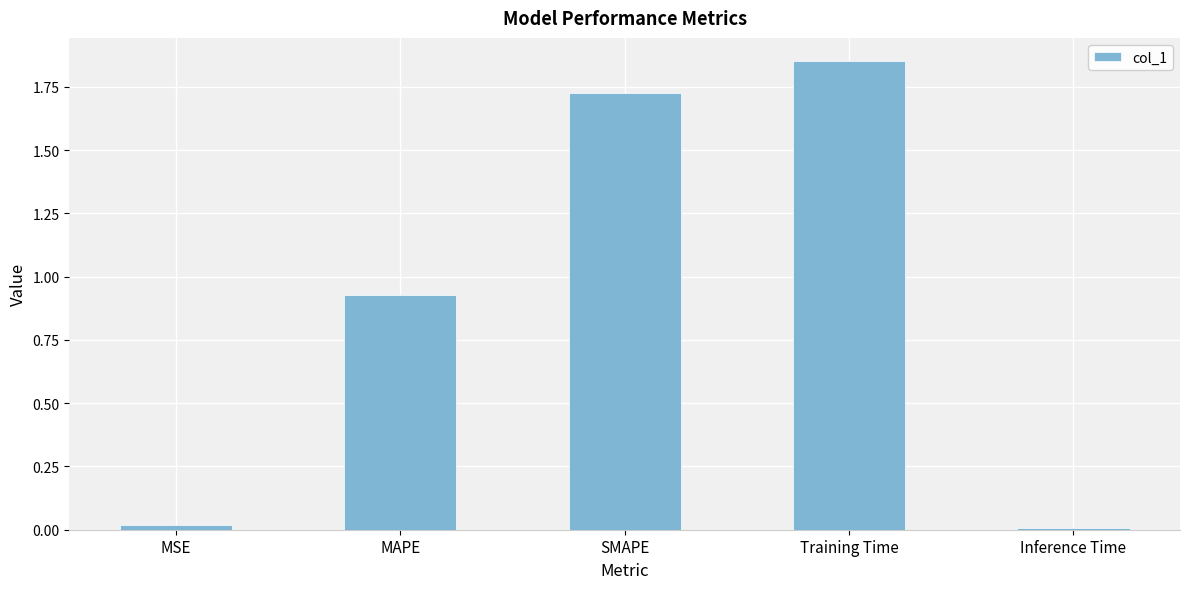

Count the number of data series in this chart.

1